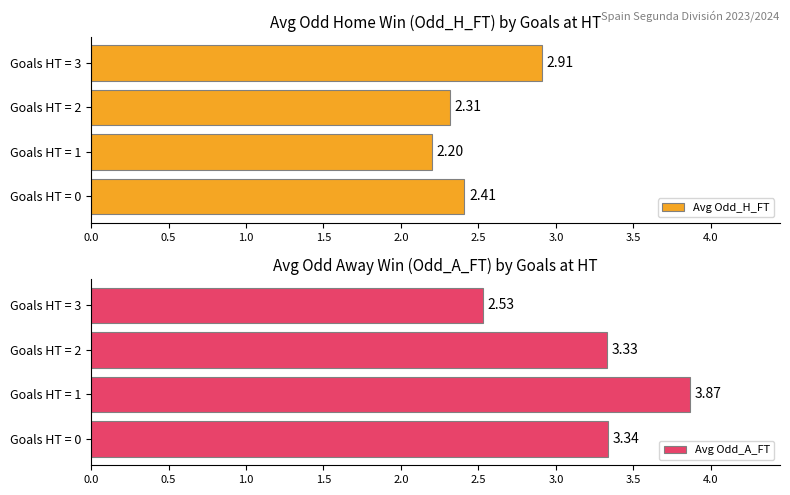

What is the average value of the Avg Odd_H_FT series?

2.5